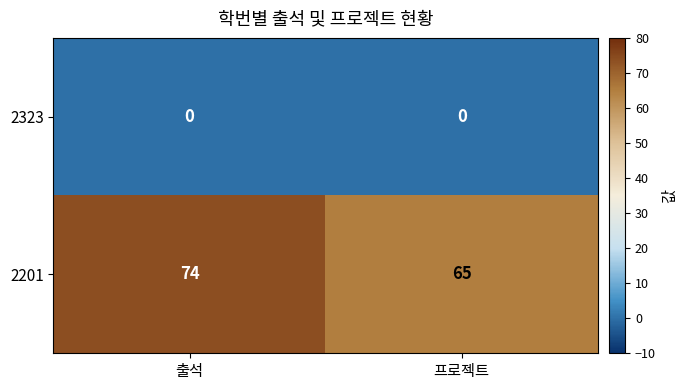

Which series changed the most between 출석 and 프로젝트?

2201